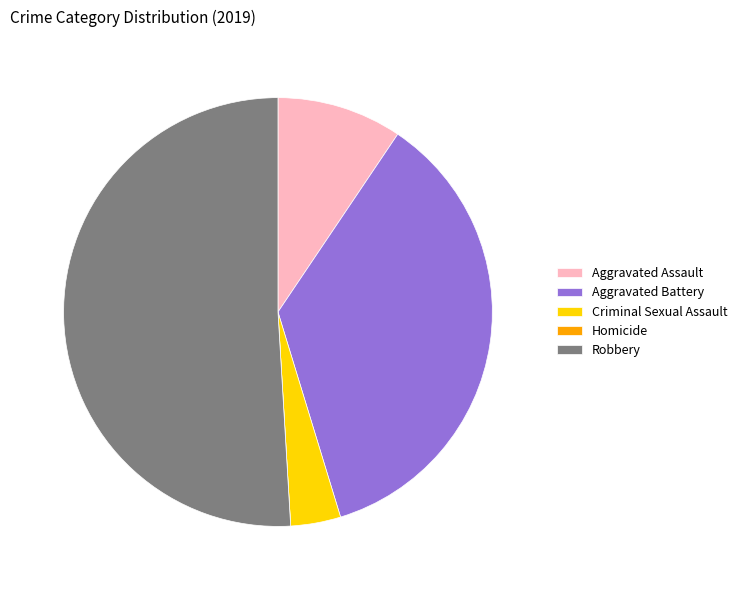

Which has a higher value, Robbery or Aggravated Assault?

Robbery